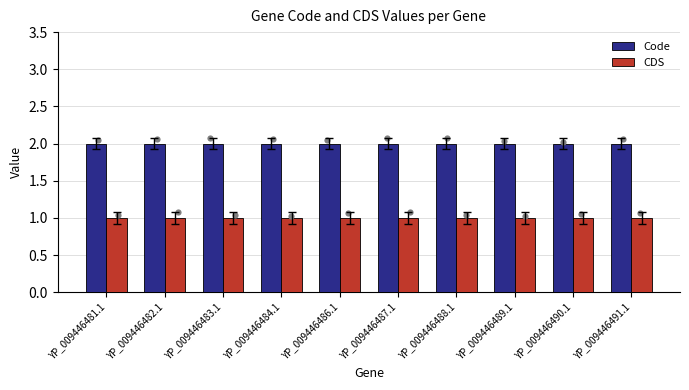

Is the value of Code at YP_009446491.1 greater than the value of CDS at YP_009446490.1?

Yes